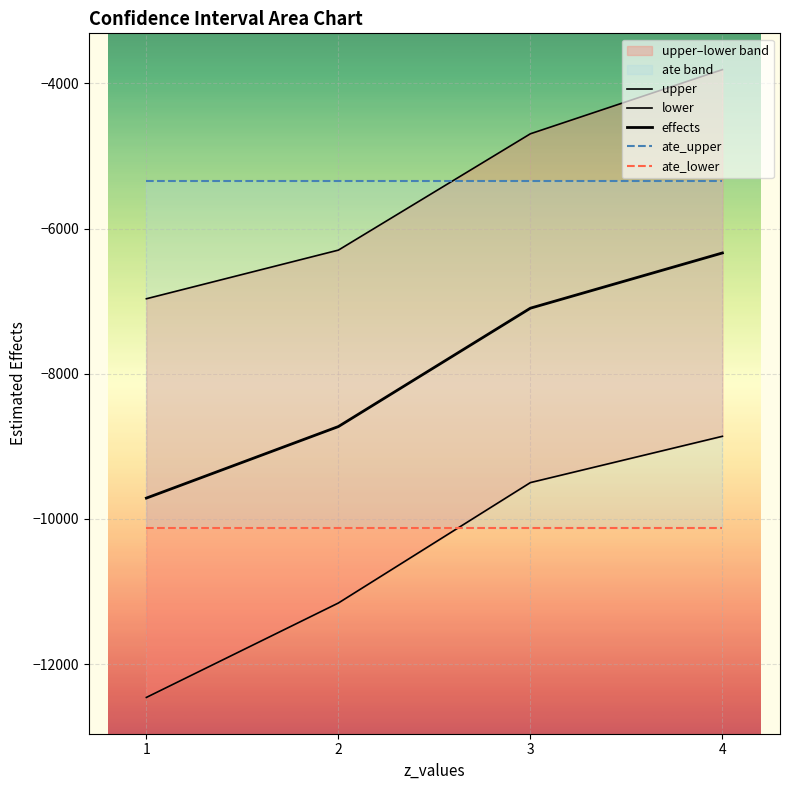

What is the maximum value shown in the chart?

-3809.0